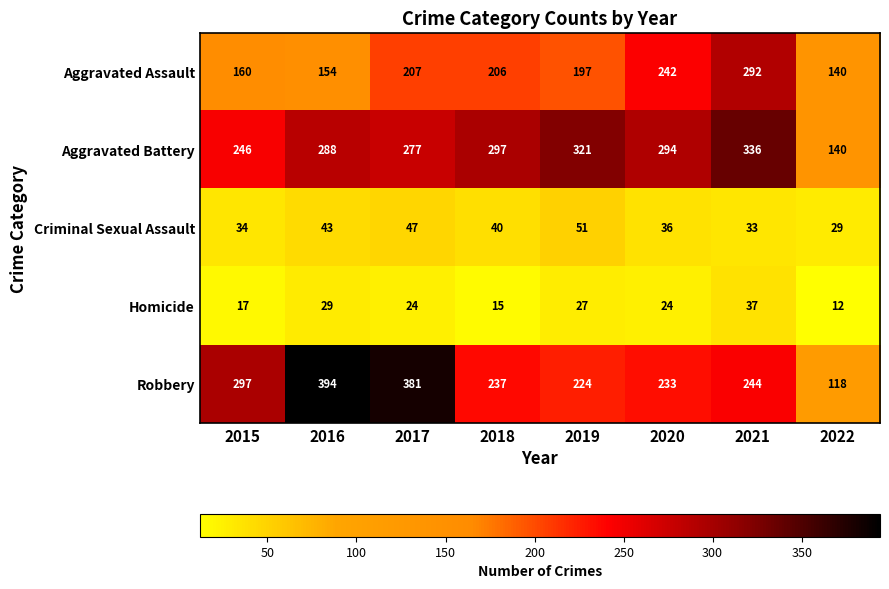

Which series has the widest spread of values?

Robbery